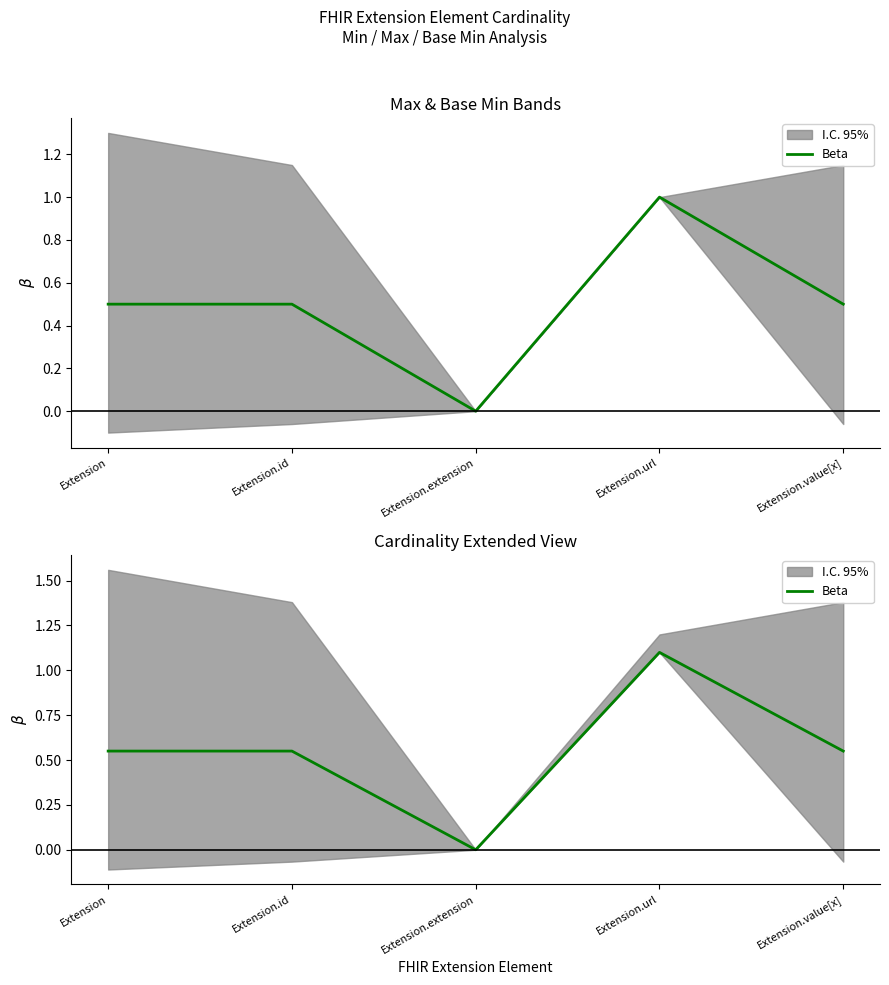

At which category does the data reach its first local valley?

Extension.extension